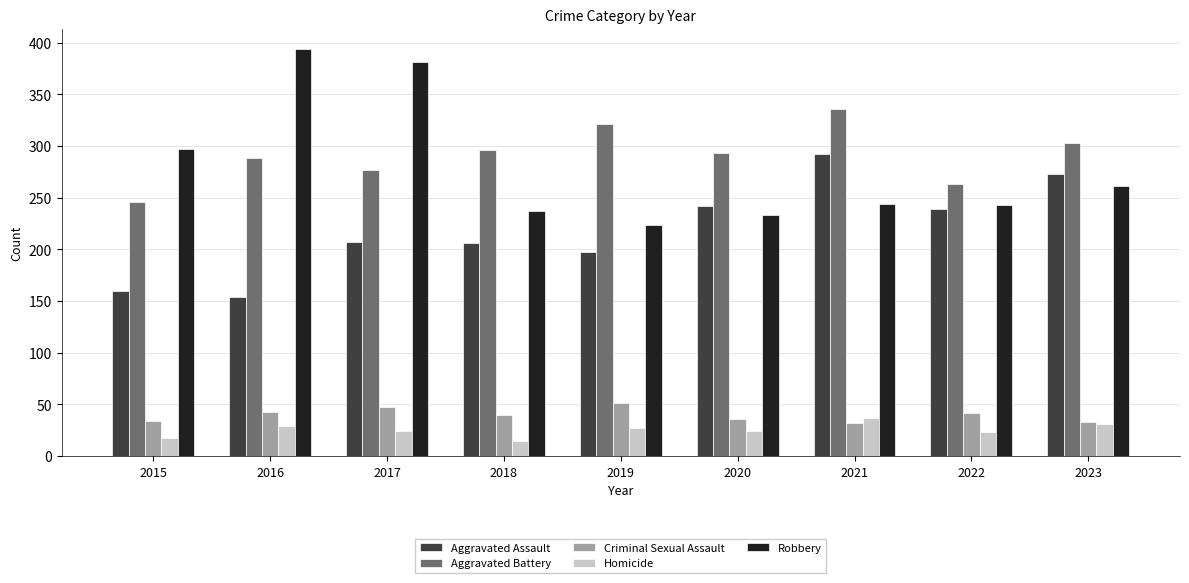

How many categories are shown in the chart?

9